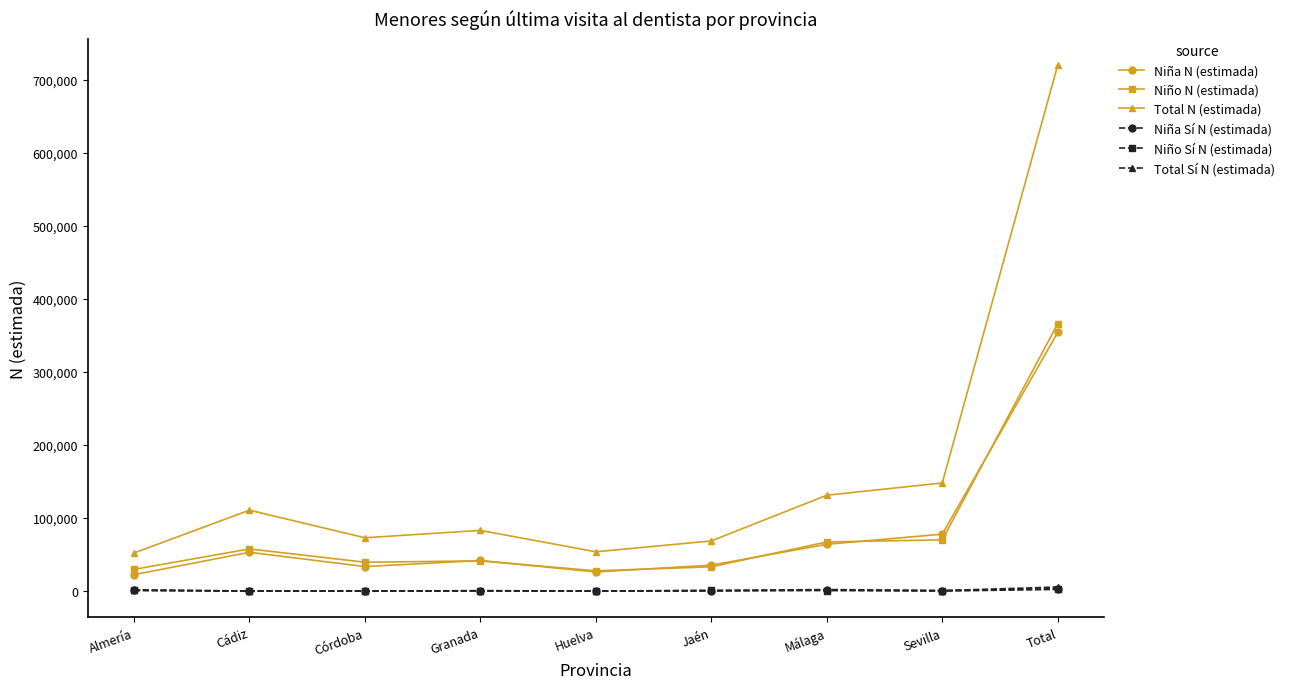

What is the difference between the highest and lowest values at Huelva?

53698